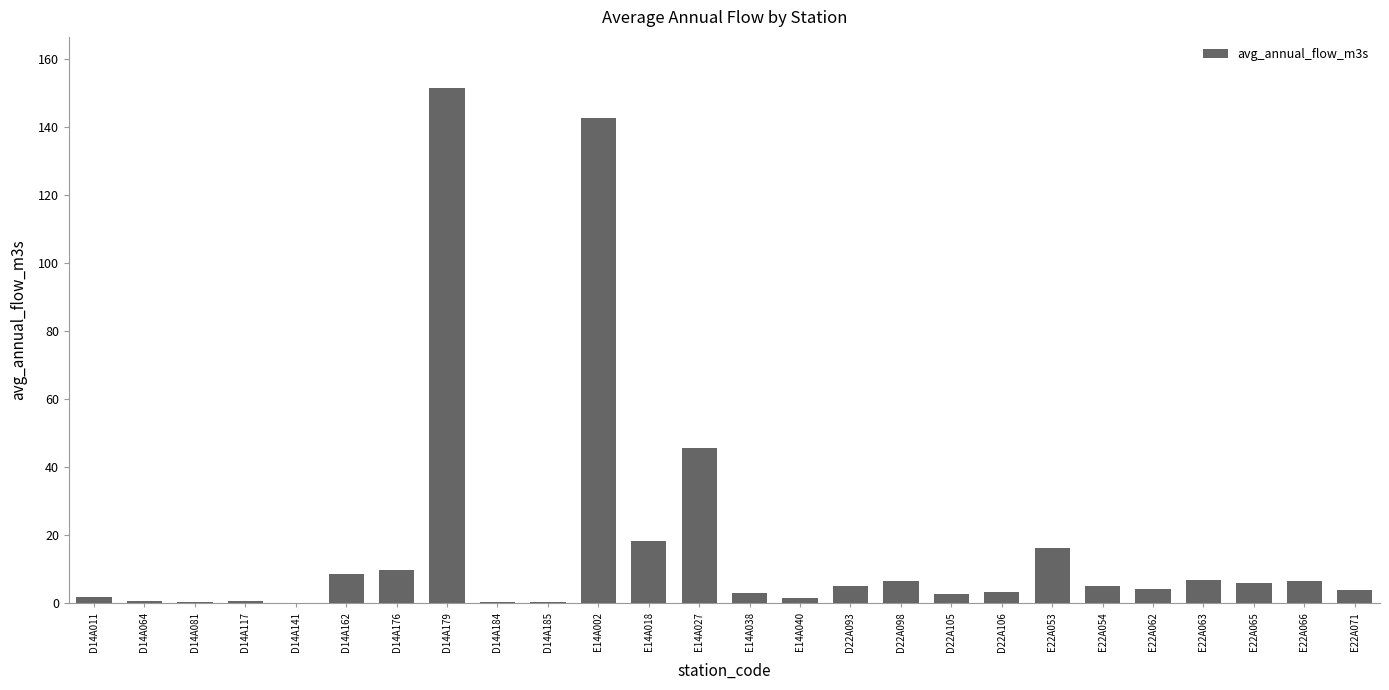

Does the chart contain stacked bars?

No